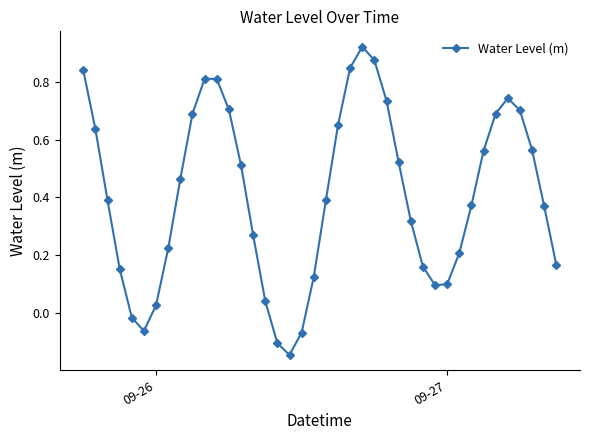

True or false: the data has more than 1 interior local peaks.

True